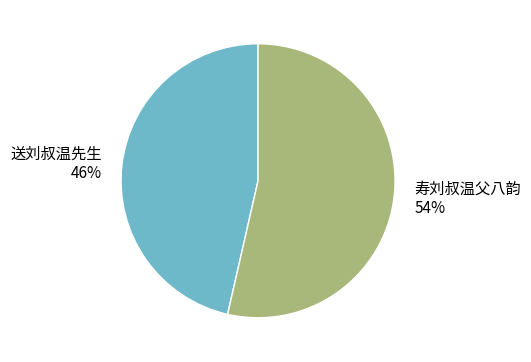

Does any single category account for the majority?

Yes